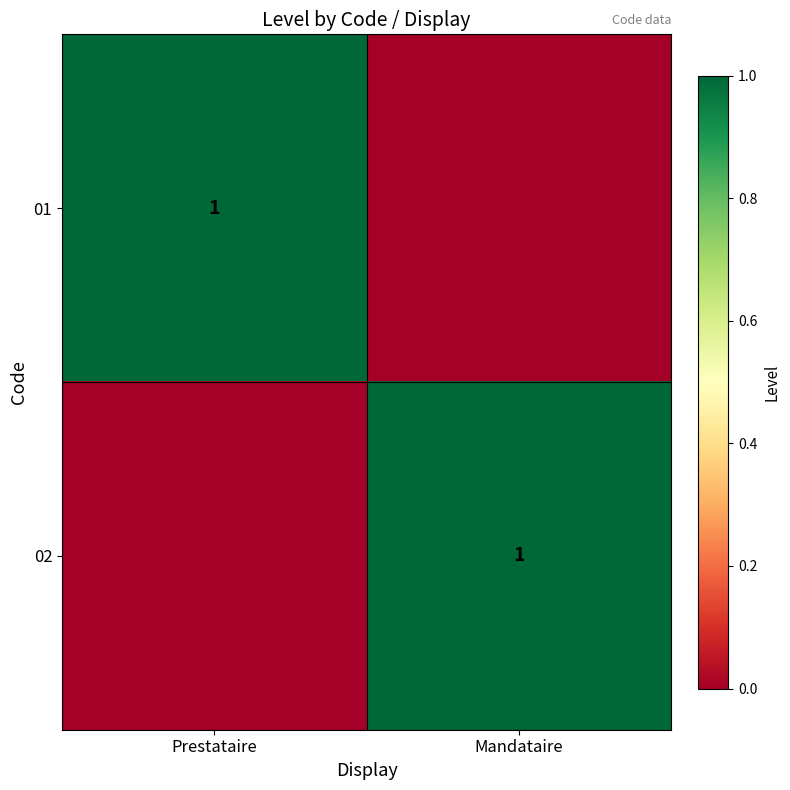

What is the difference between the highest and lowest values at Prestataire?

1